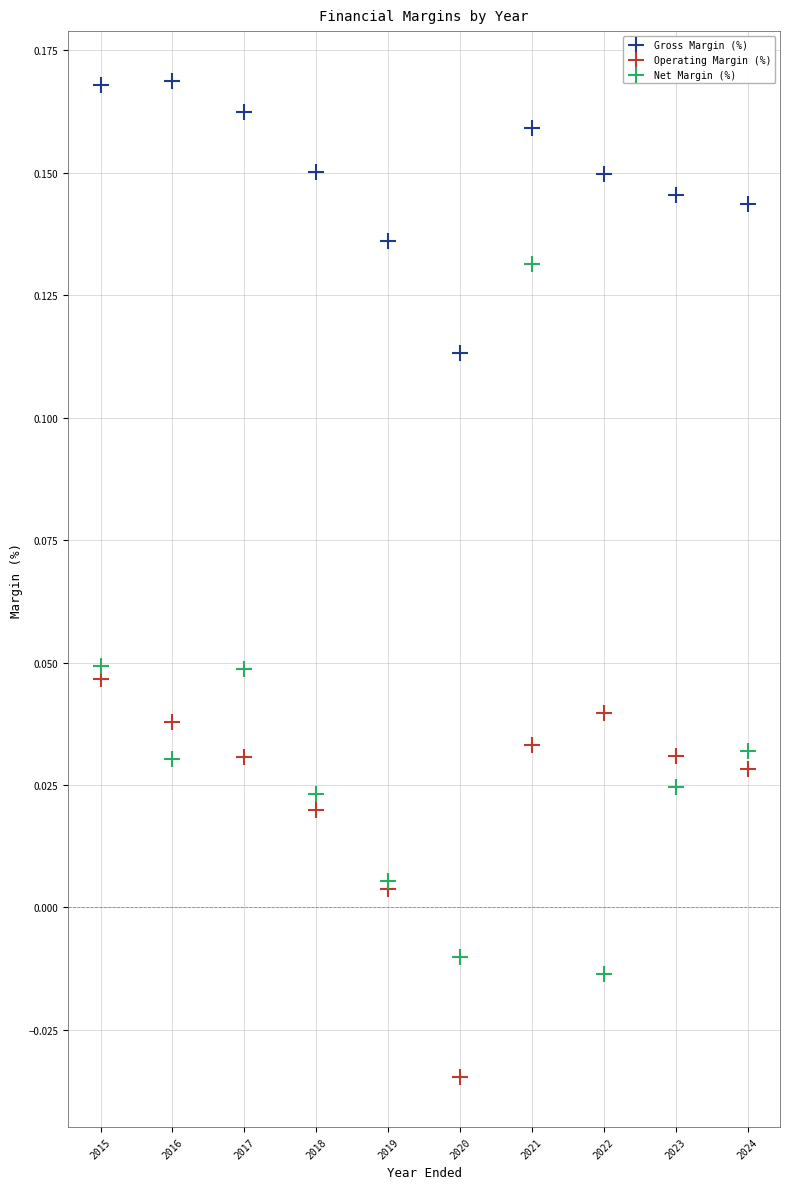

What is the X range (max minus min) for the scatter plot?

9.0